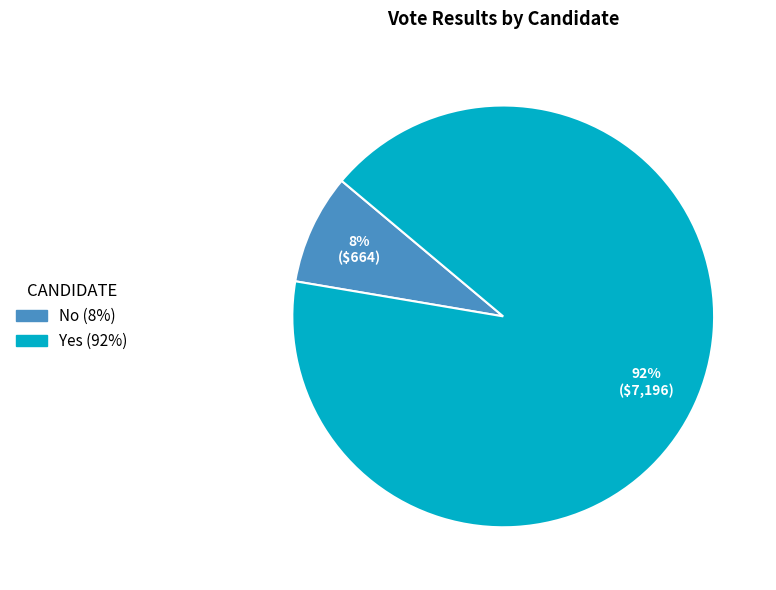

Is there any slice that represents more than half of the pie?

Yes